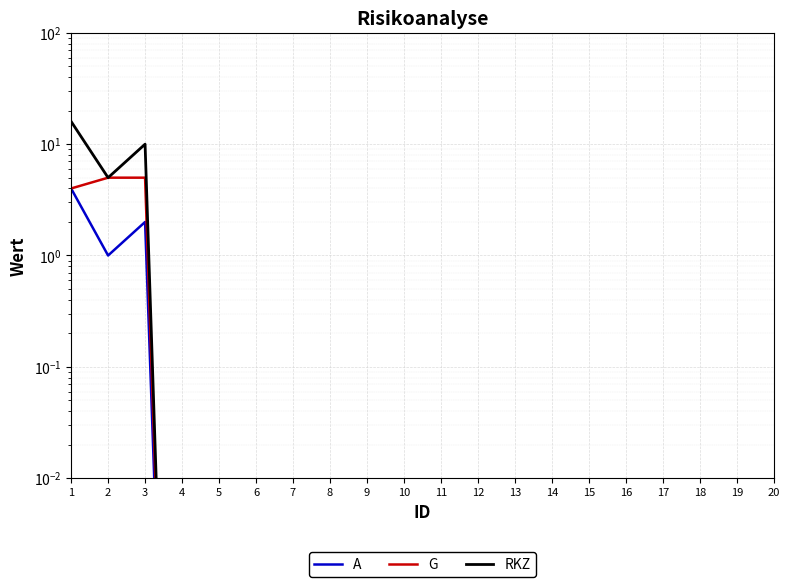

Is it true that A equals 0.0 at 10?

False